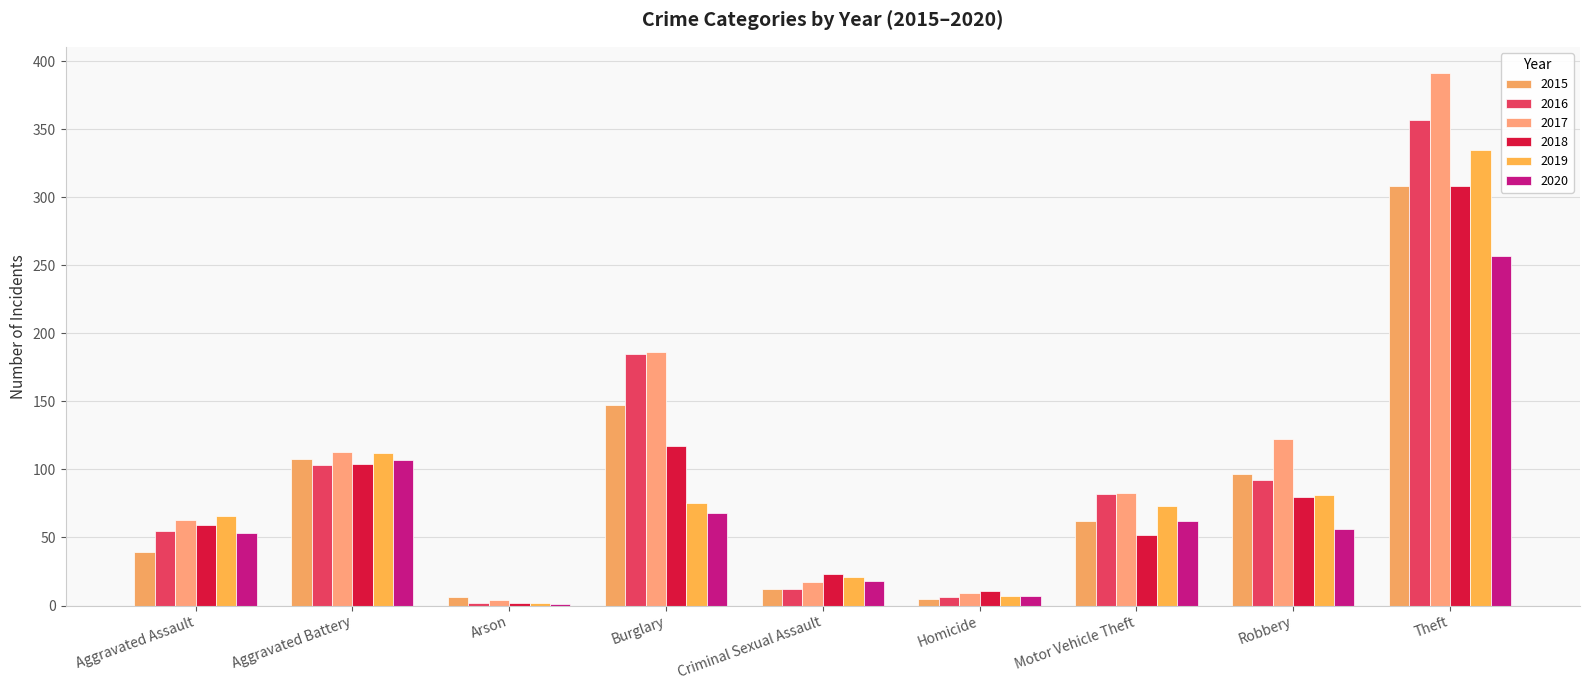

How many distinct data groups are displayed?

6